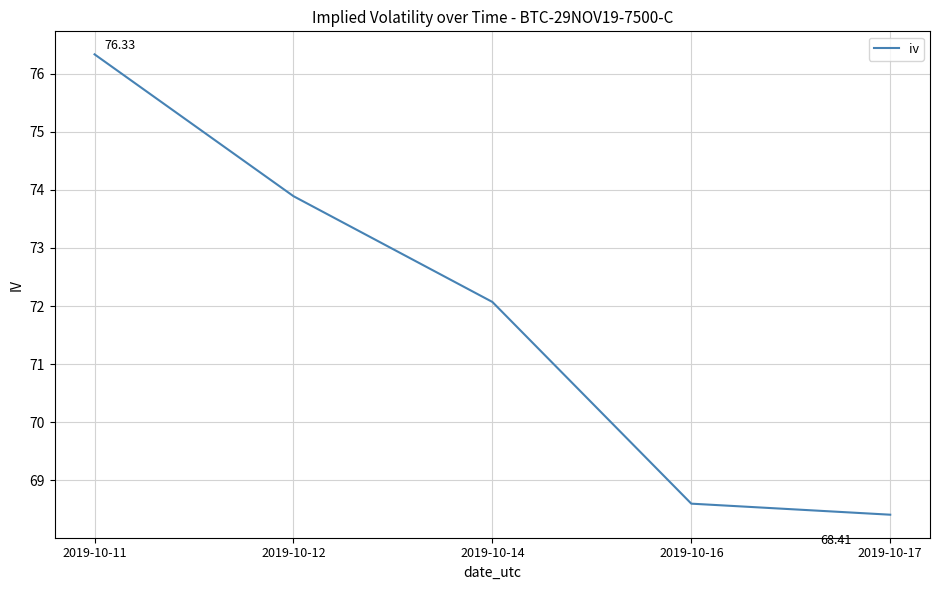

Is this an area chart (filled region under the line)?

No